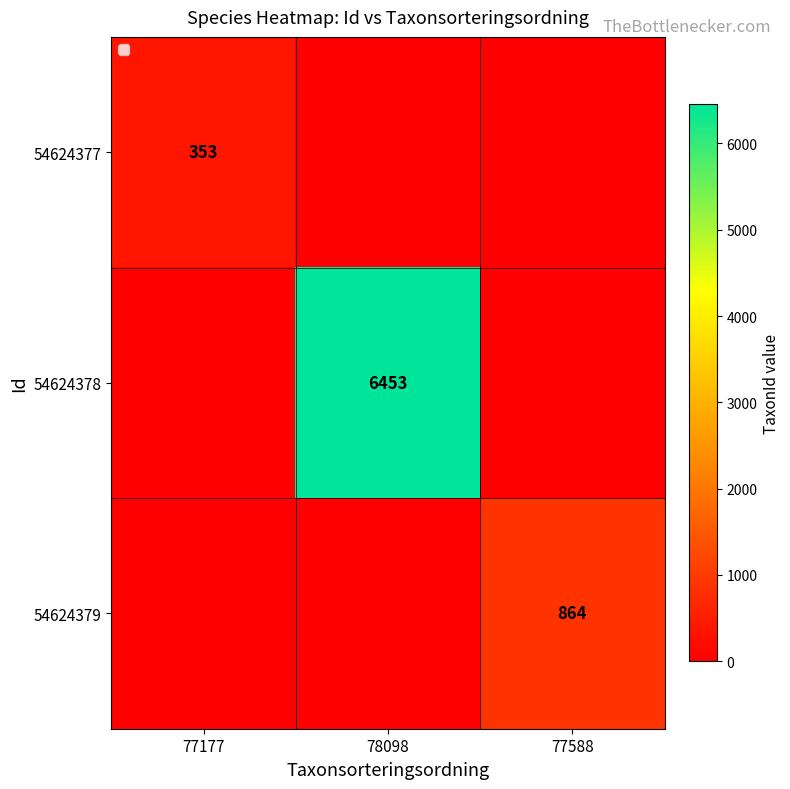

The value of 54624379 at 77588 is 340. True or false?

False